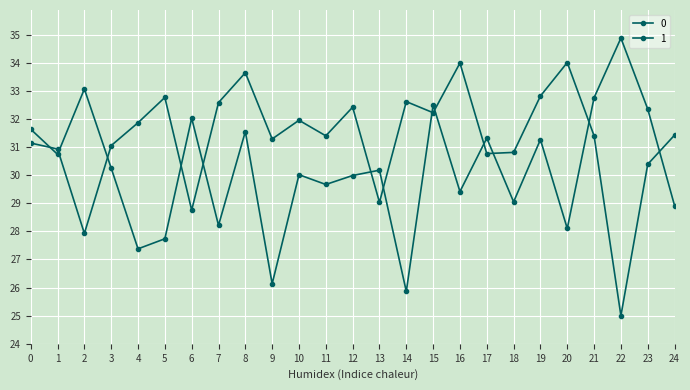

What value does the 1 series have at 0?

31.1